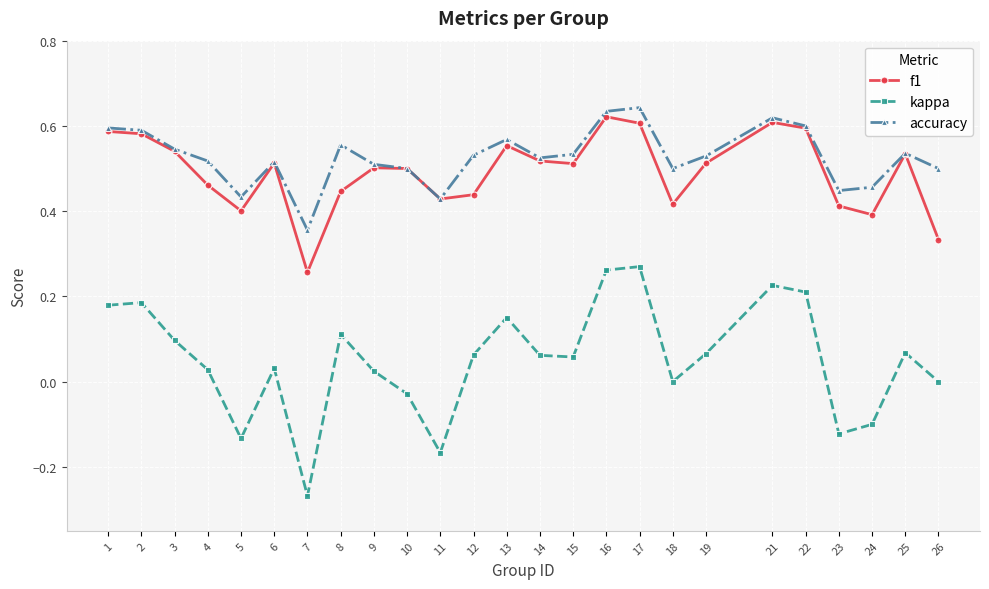

True or false: kappa and accuracy intersect in this chart.

False